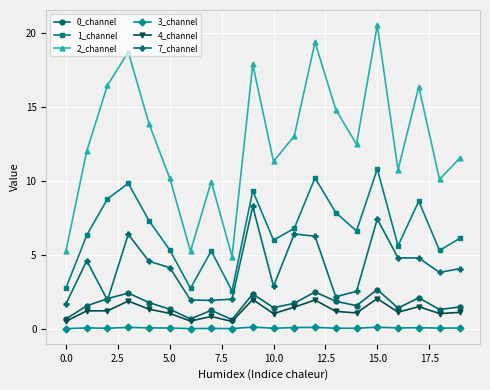

True or false: 1_channel and 4_channel cross at least once.

False